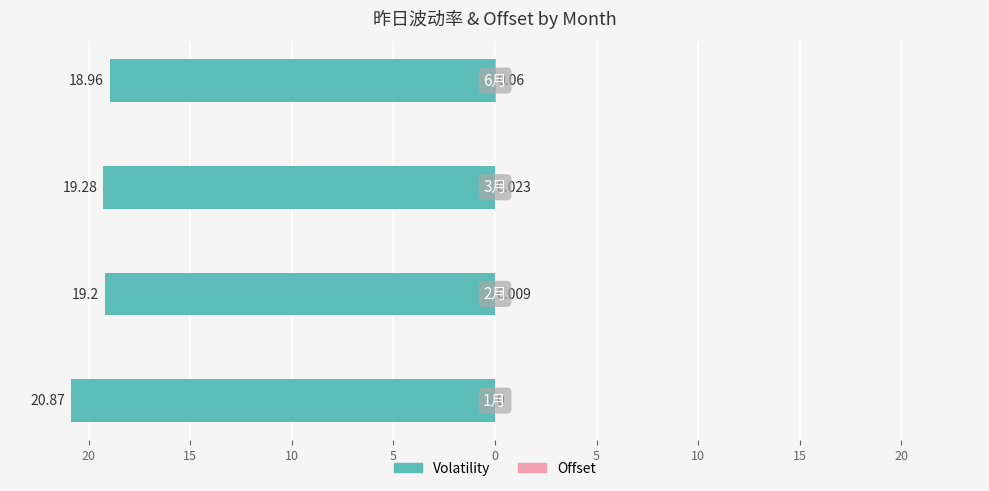

The value of Volatility at 5 is -5.1. True or false?

False